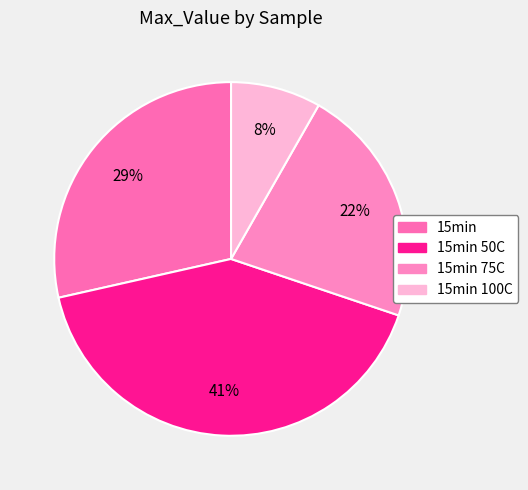

Is there a majority slice in this chart?

No